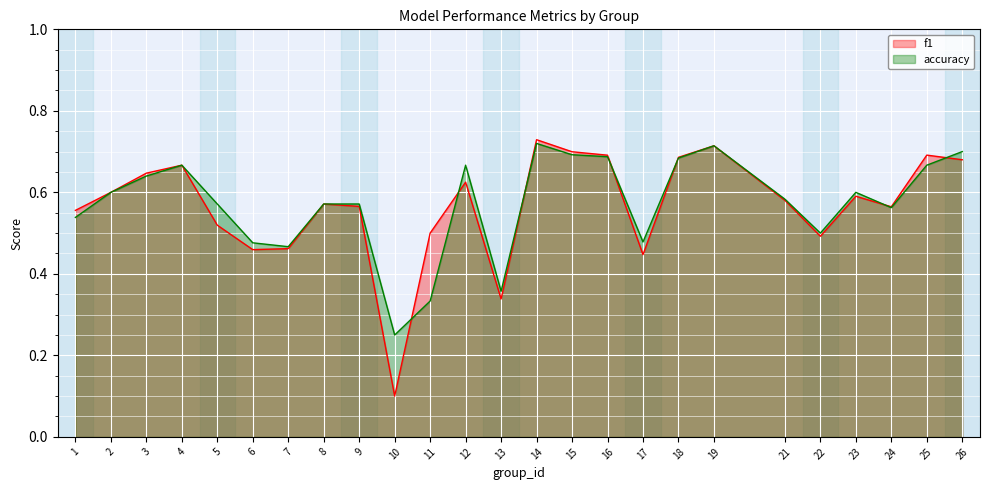

True or false: f1 has a value of 0.1 at 10.

True